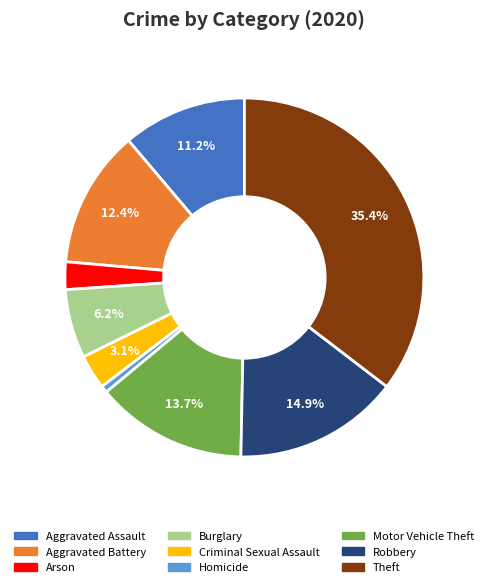

How many slices are in this pie chart?

9